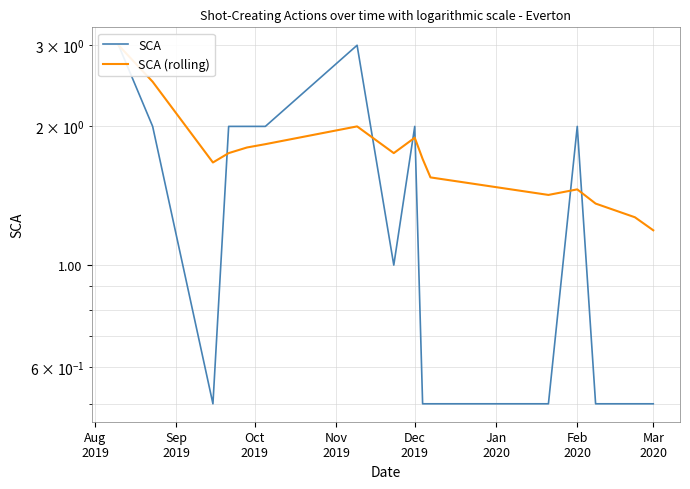

How many data points in SCA are less than 2?

8